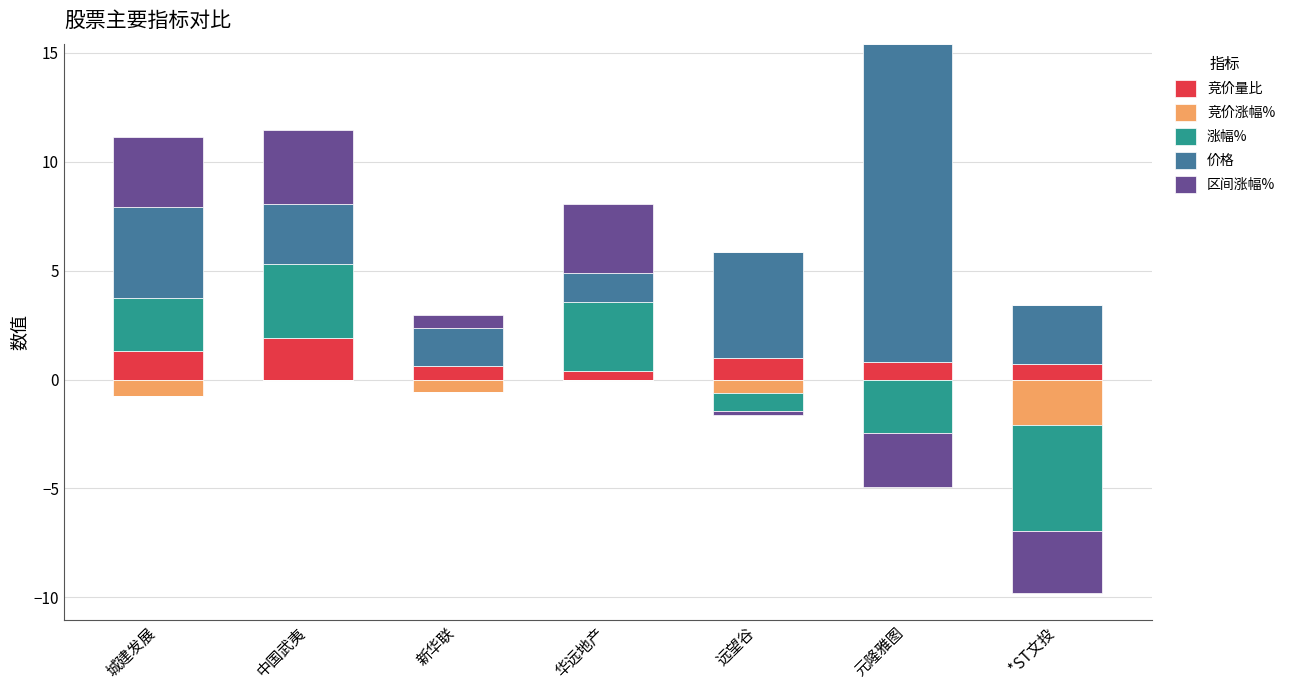

Between 华远地产 and 元隆雅图, which series saw the biggest shift?

价格